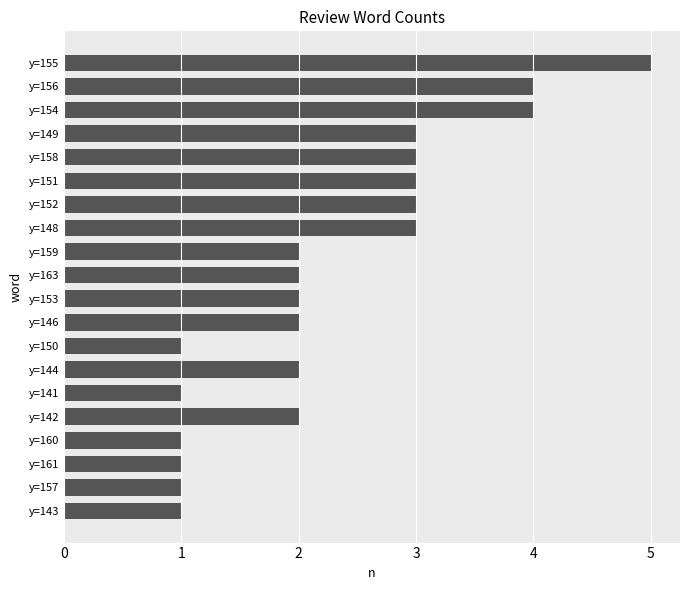

How many values are between 1 and 3?

17